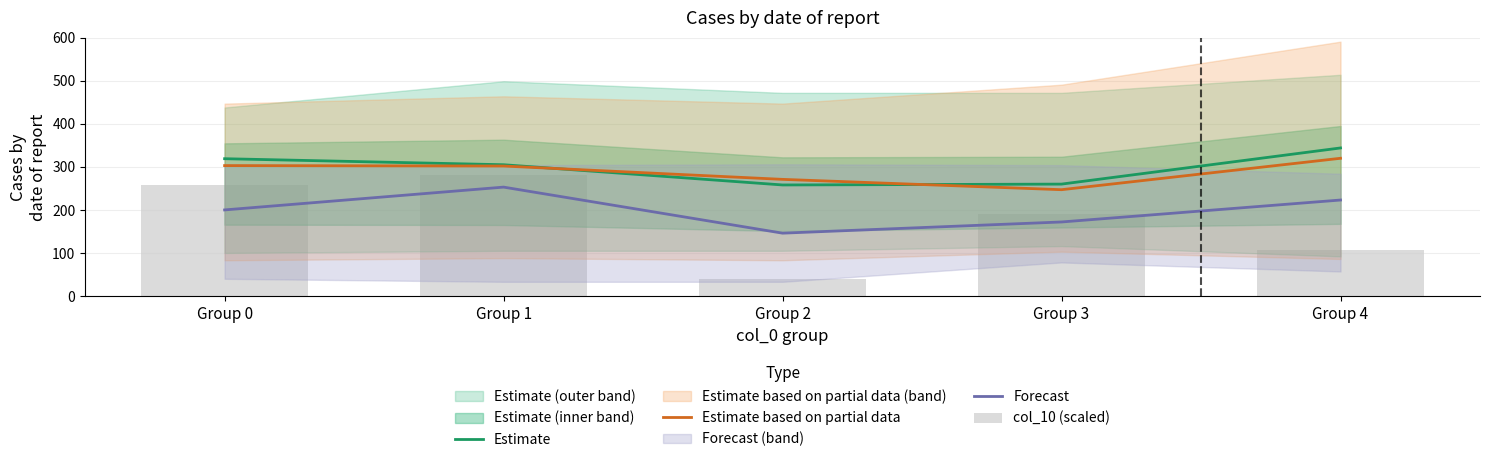

Reading left to right, extract all data points from this chart.

Estimate: Group 0=319.0	Group 1=305.0	Group 2=258.0	Group 3=260.0	Group 4=344.0
Estimate based on partial data: Group 0=303.0	Group 1=302.0	Group 2=271.0	Group 3=247.0	Group 4=320.0
Forecast: Group 0=200.0	Group 1=253.0	Group 2=146.0	Group 3=172.0	Group 4=223.0
col_10 (scaled): Group 0=257.6	Group 1=281.8	Group 2=40.2	Group 3=191.4	Group 4=107.5